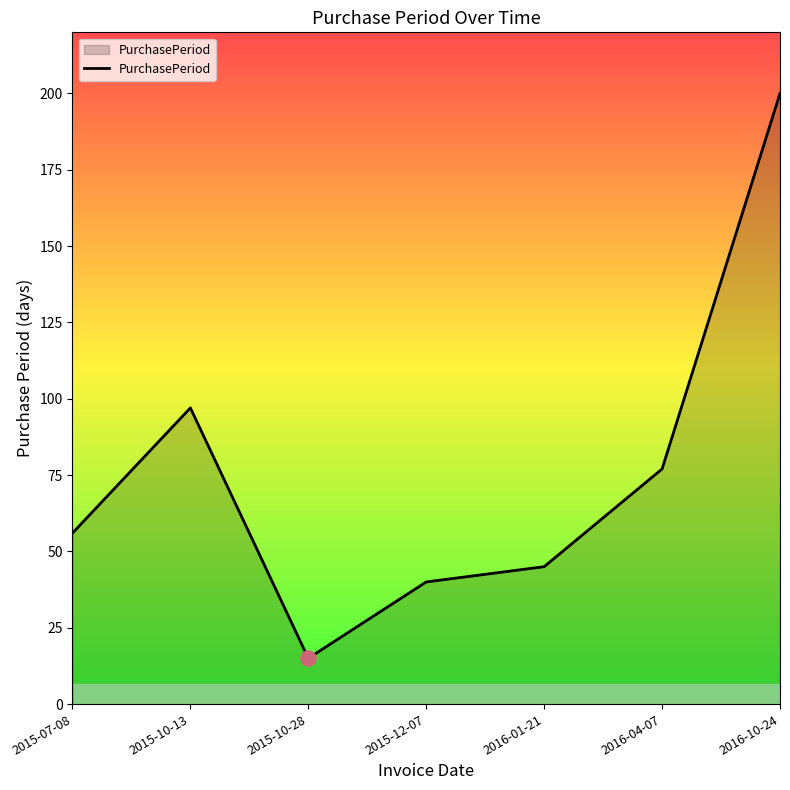

Approximately how many times larger is the value at 2015-10-28 compared to 2016-01-21?

0.3